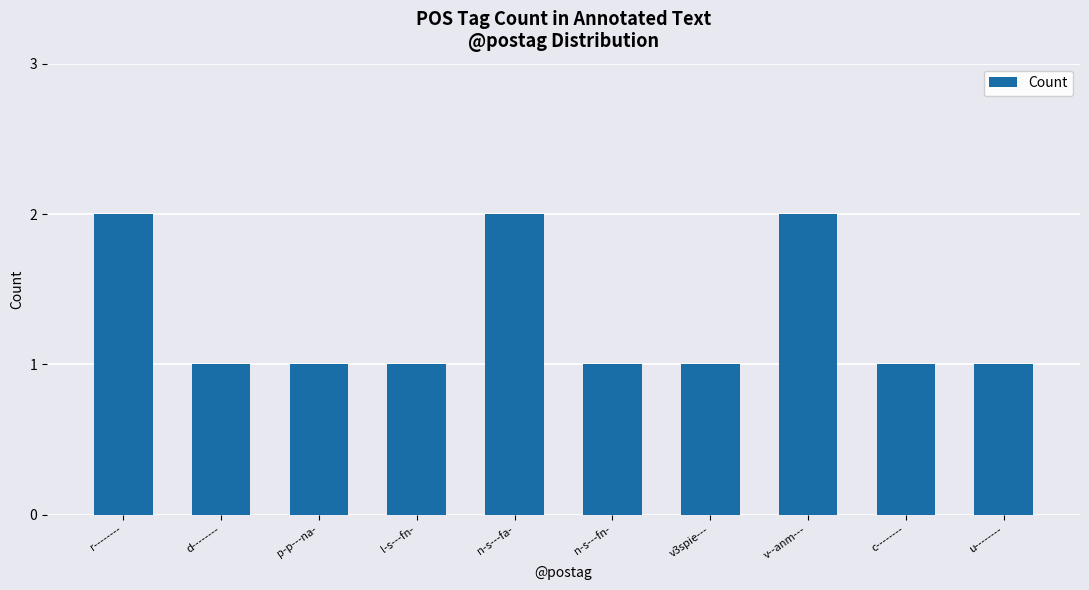

What is the sum of the values at u-------- and d--------?

2